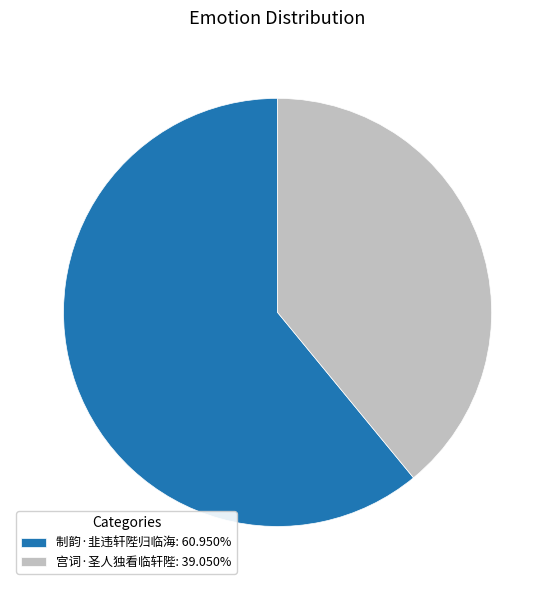

How many segments does this pie chart have?

2